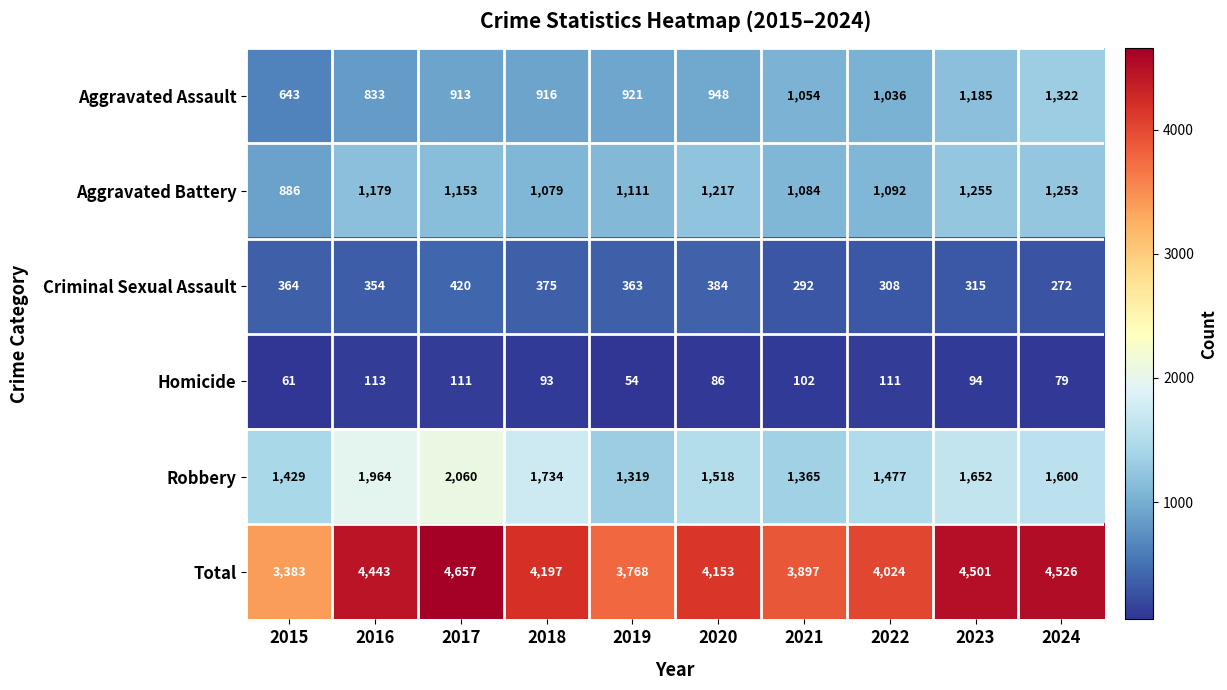

What is the total value across all series at 2016?

8886